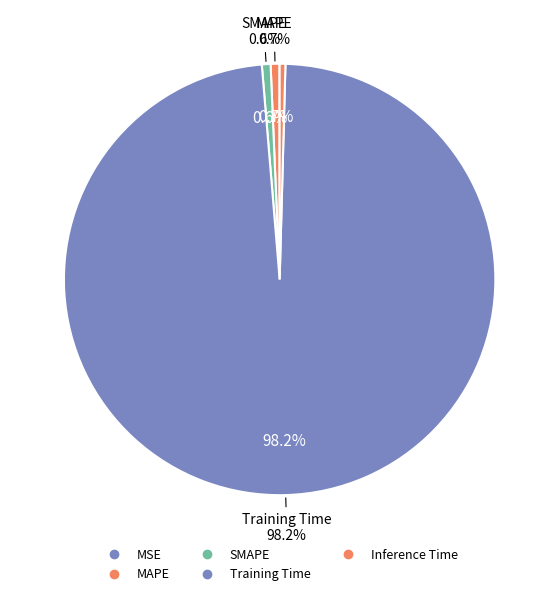

The Training Time slice represents 98% of the pie. True or false?

True